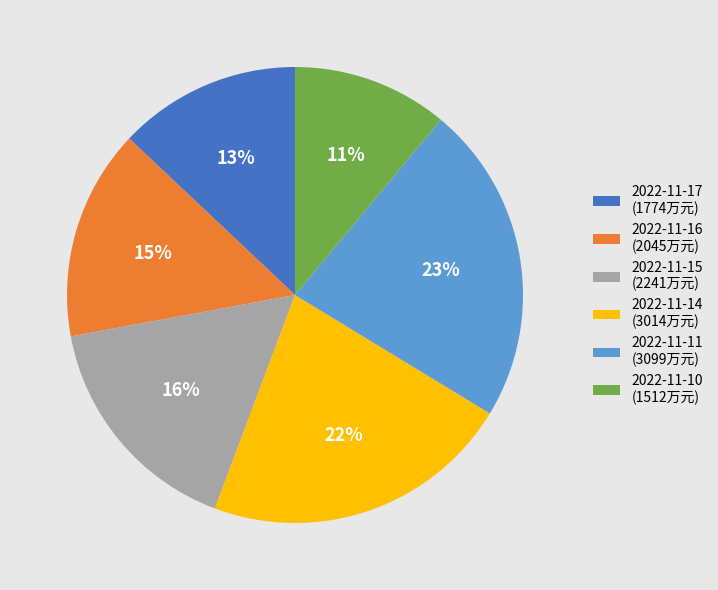

How many slices are in this pie chart?

6